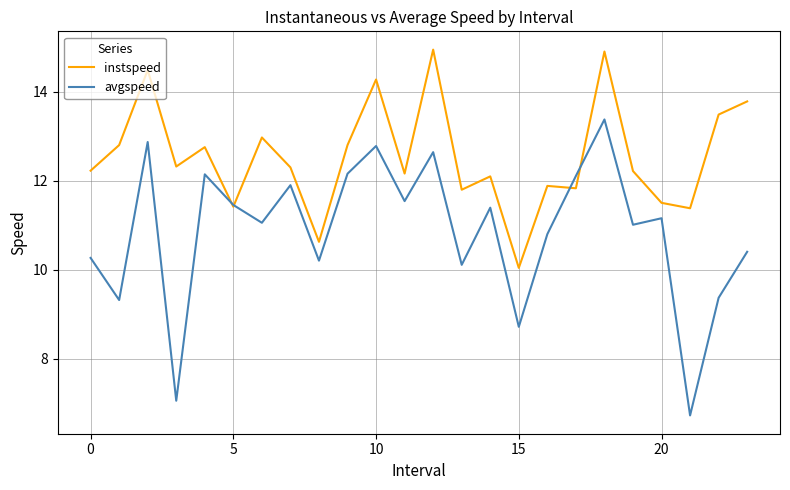

True or false: instspeed and avgspeed intersect in this chart.

True